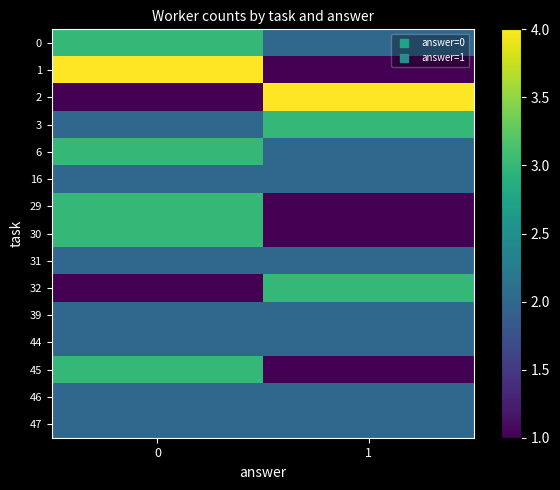

Which category has the lowest value across all series?

1